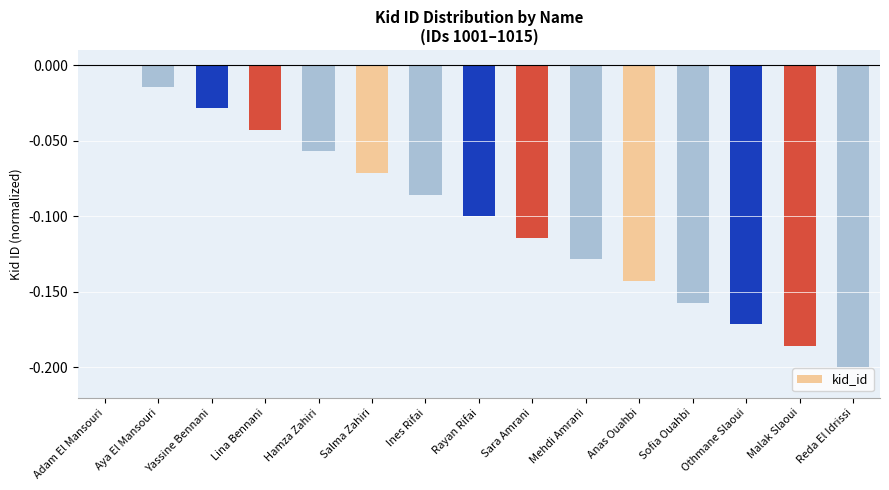

True or false: the data shows -0.0 at Yassine Bennani.

True